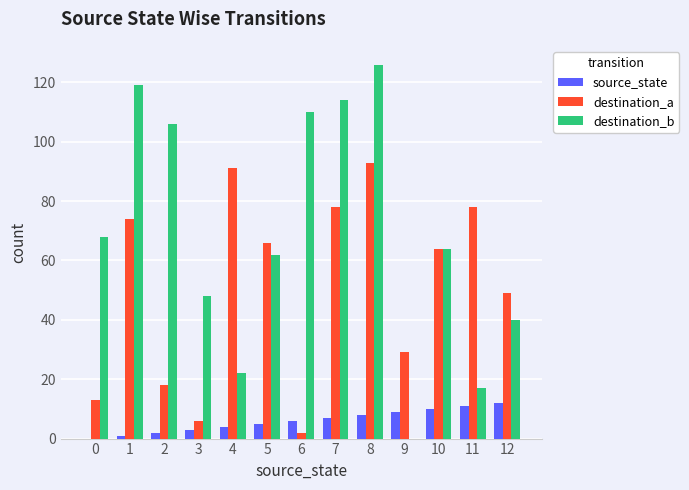

Which series changed the most between 7 and 10?

destination_b